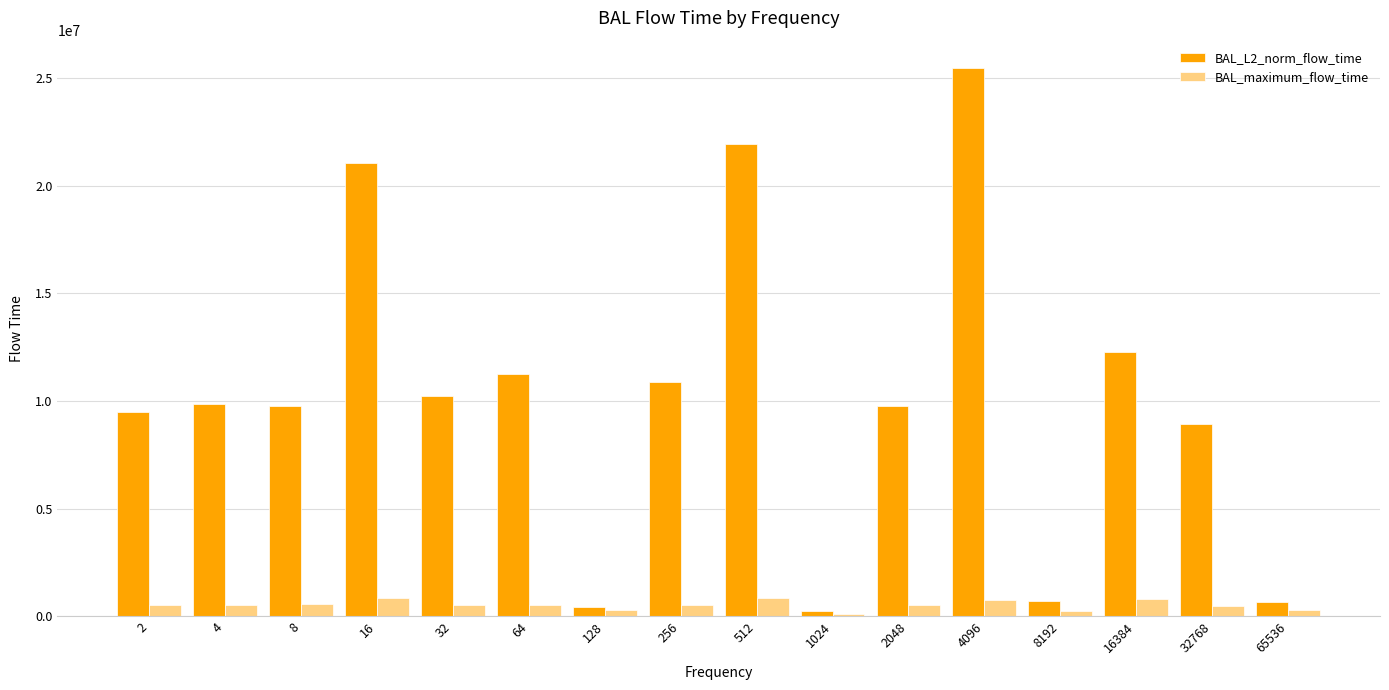

The value of BAL_maximum_flow_time at 8 is 560158.0. True or false?

True